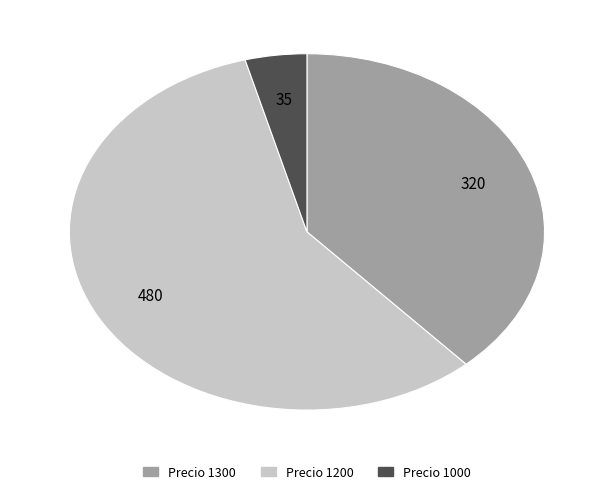

Which has a higher value, Precio 1000 or Precio 1200?

Precio 1200